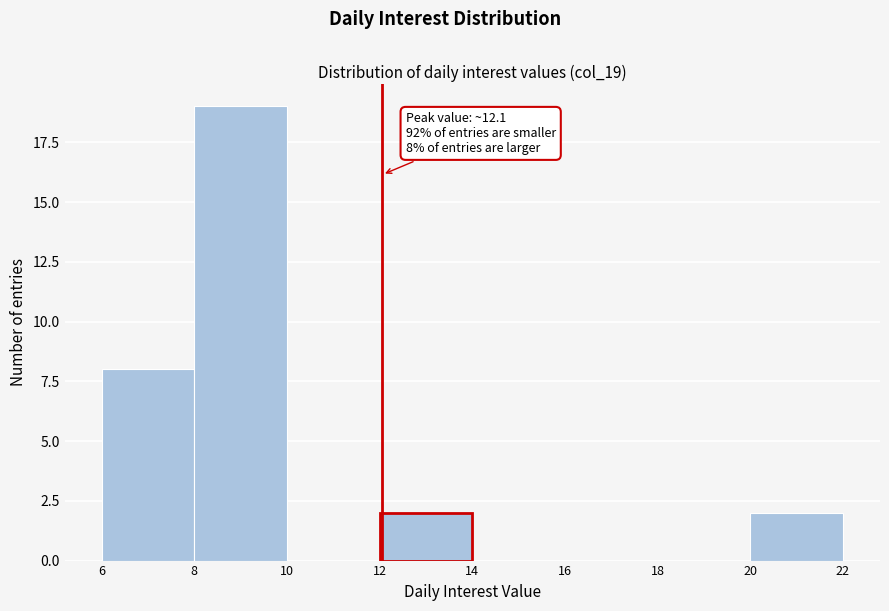

Over which range of the x-axis is the bar tallest?

8 to 10